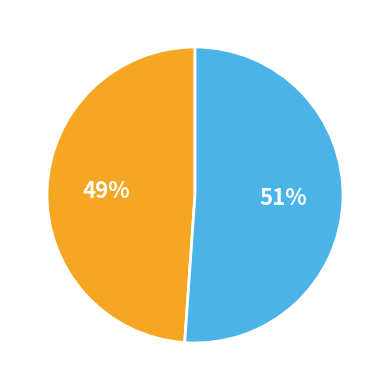

Is there any slice that represents more than half of the pie?

Yes